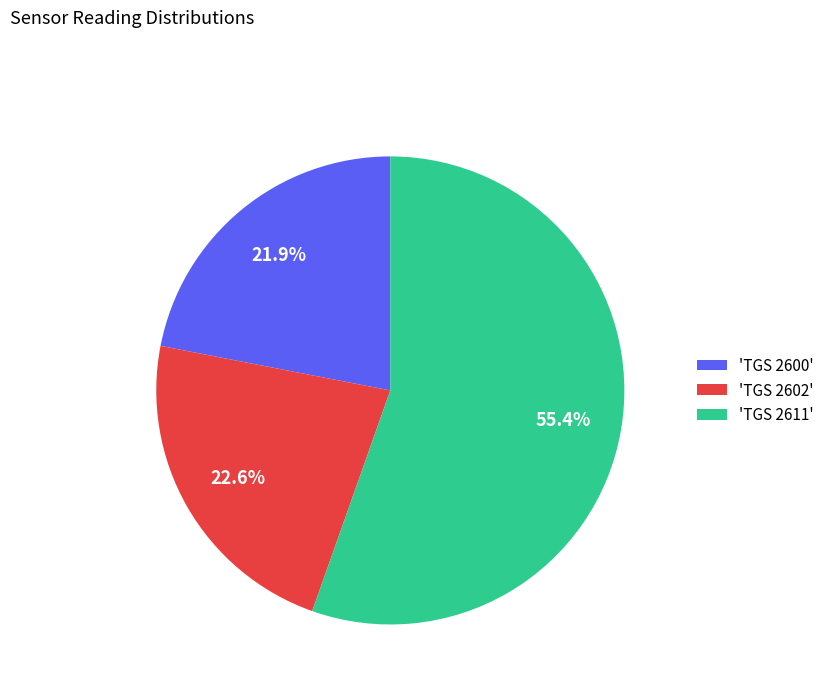

Is the sum of 'TGS 2600' and 'TGS 2611' greater than half?

Yes